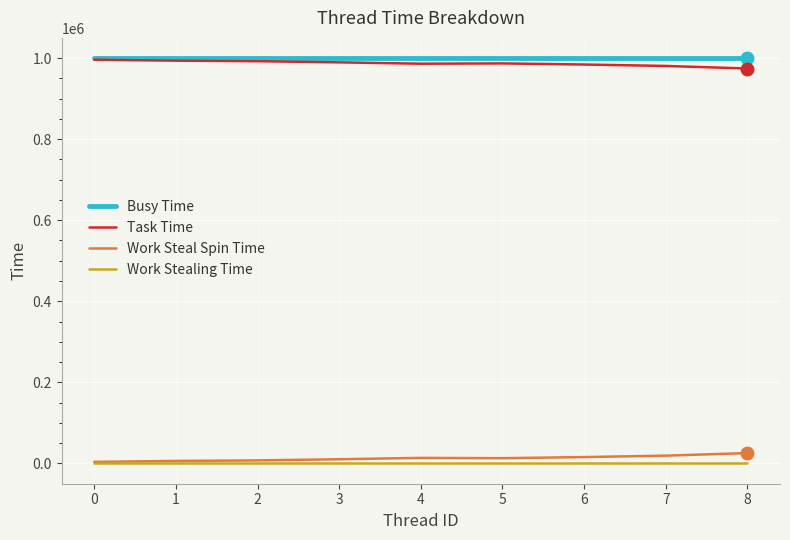

What is the greatest value displayed?

999808